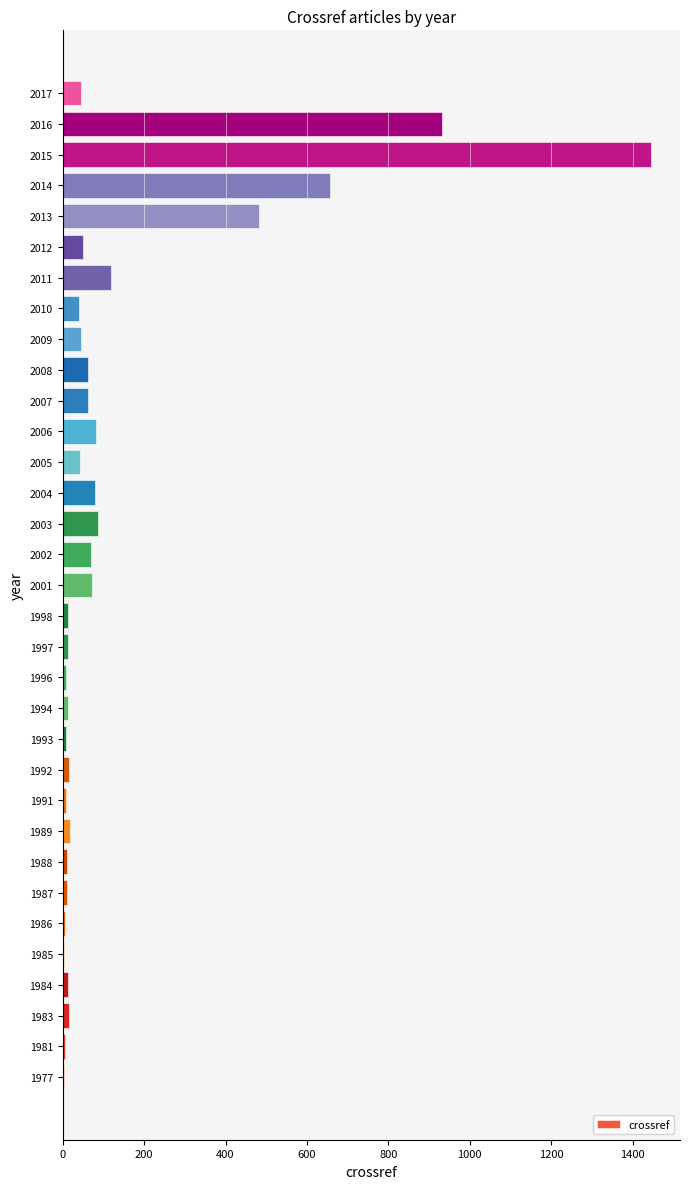

What is the sum of all values?

4536